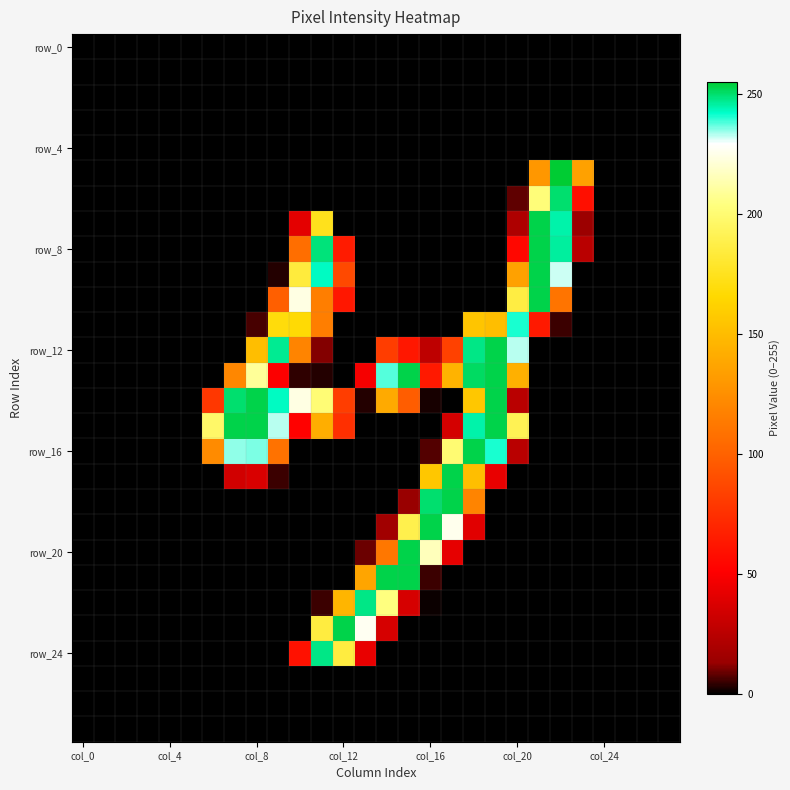

At which category is the sum across all series the highest?

11